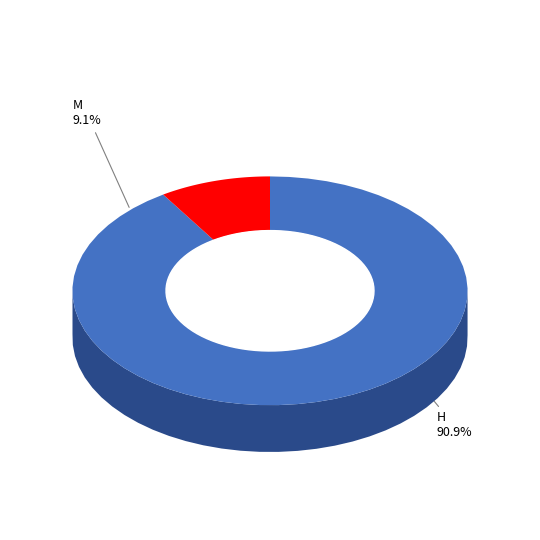

Is there any slice that represents more than half of the pie?

Yes